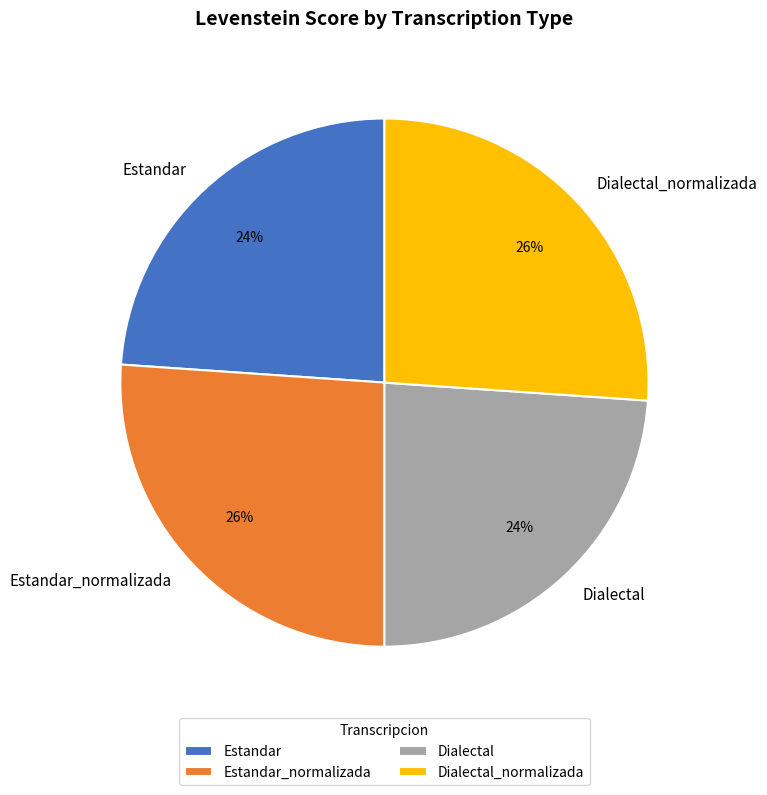

Approximately how many times larger is the value at Estandar_normalizada compared to Dialectal?

1.1